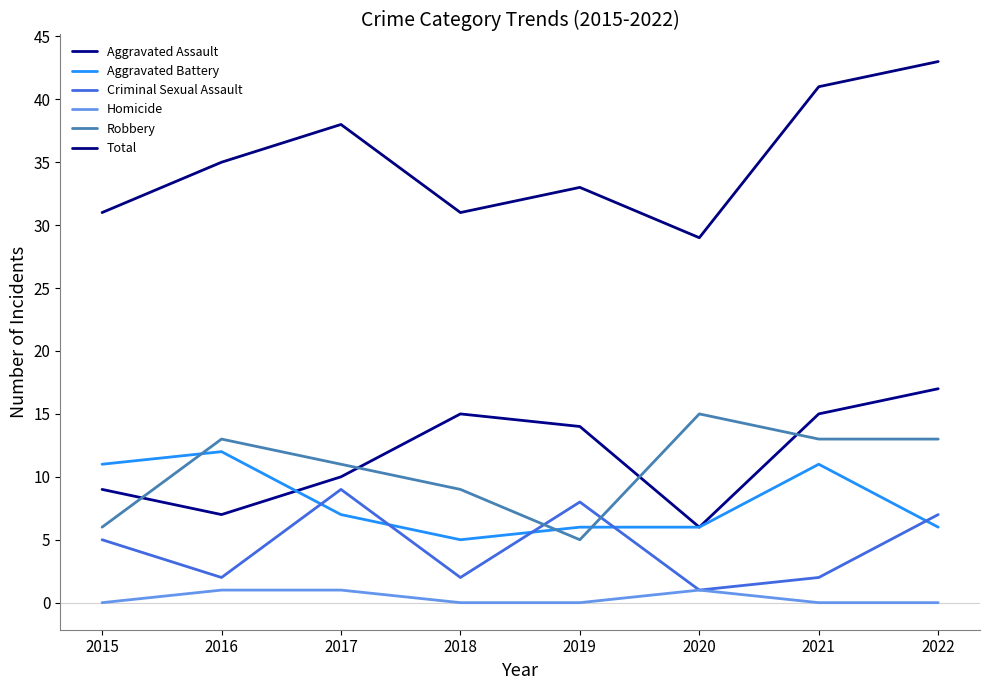

At which label does Robbery first exceed 13?

2020